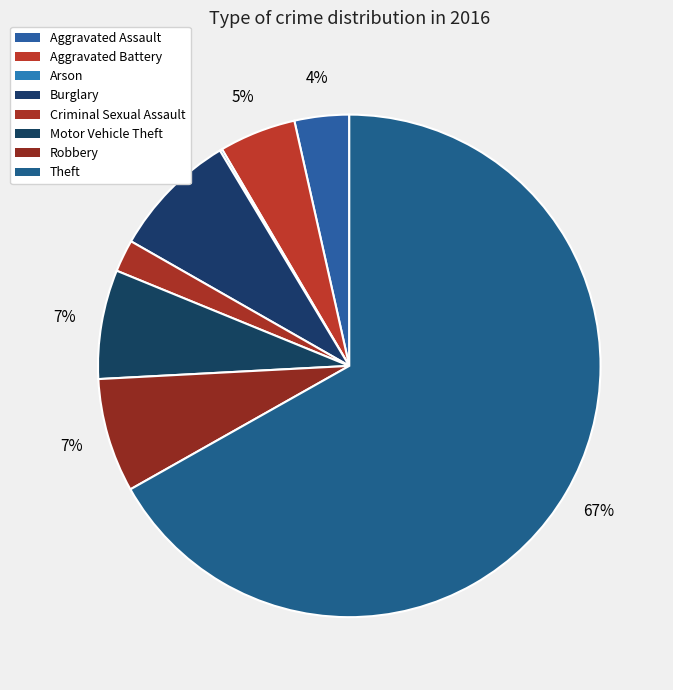

Count the number of slices in the pie.

8